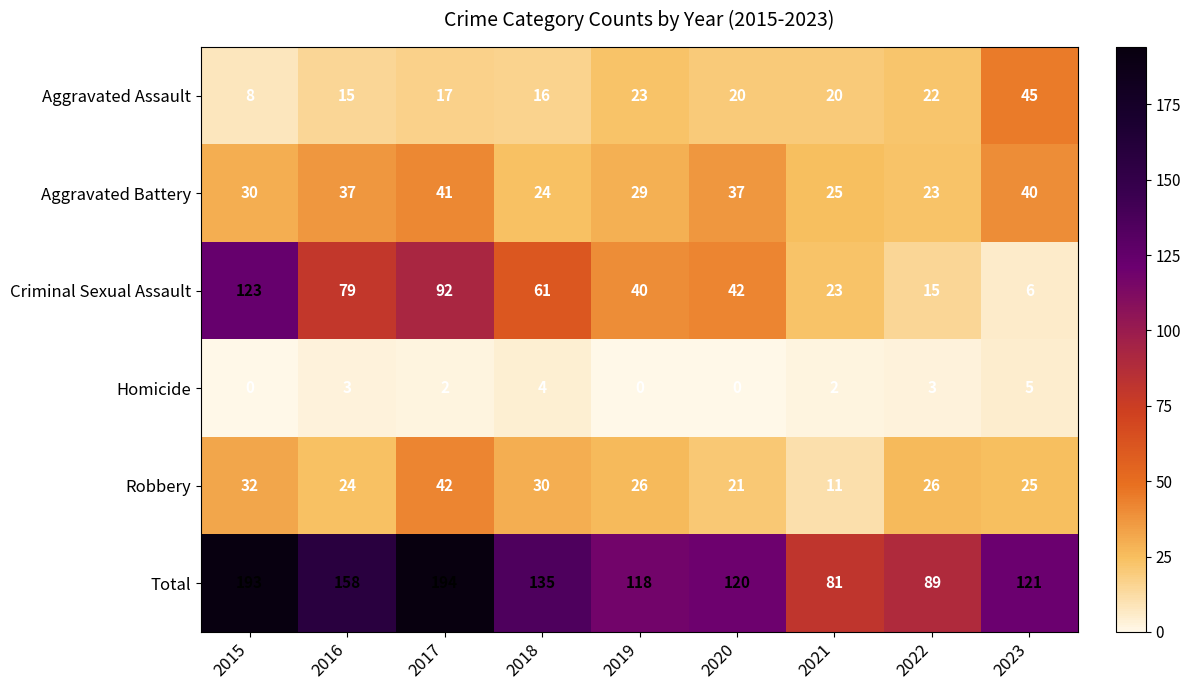

What is the sum of all Criminal Sexual Assault values?

481